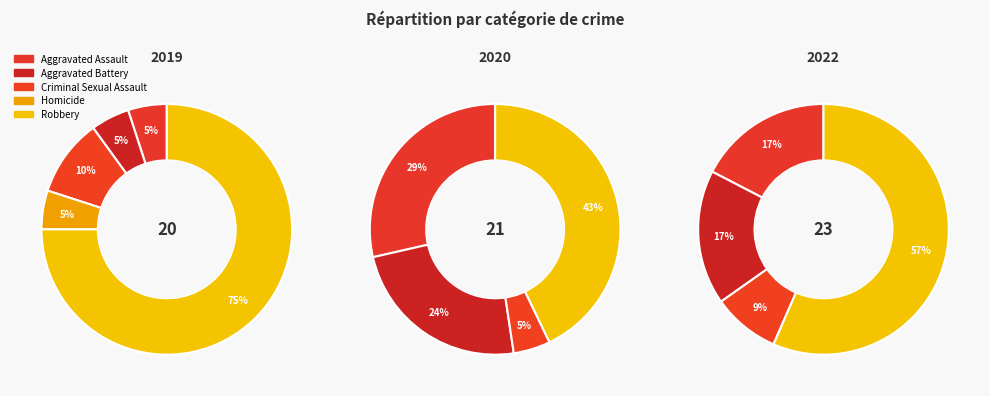

Is it true that Homicide is 0% of the pie?

True